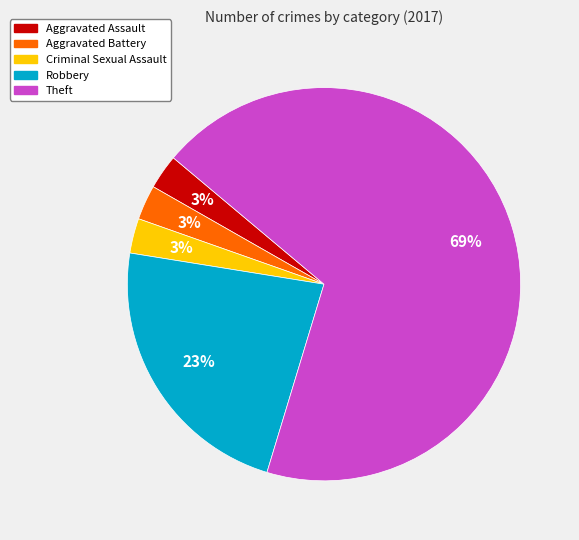

To the nearest percent, what is the average slice percentage?

20%